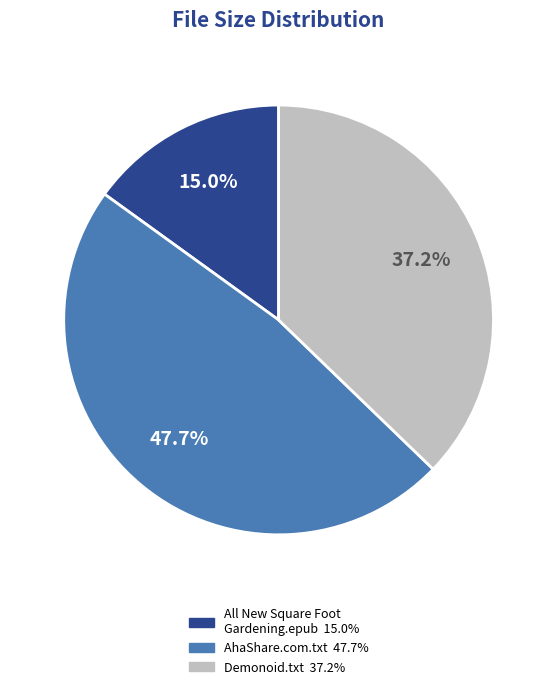

Does any single category account for the majority?

No